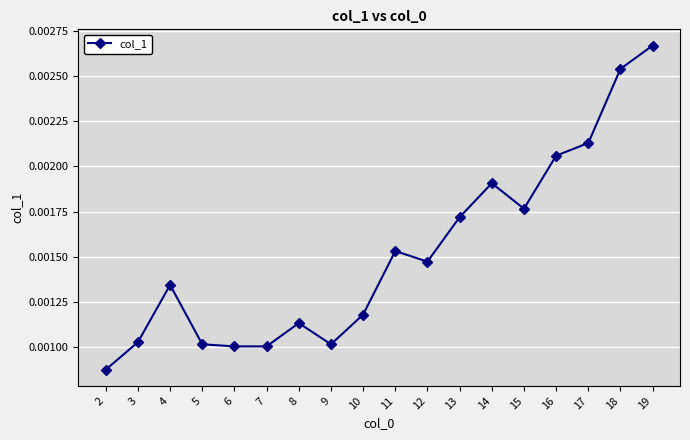

True or false: the data has more than 1 interior local peaks.

True